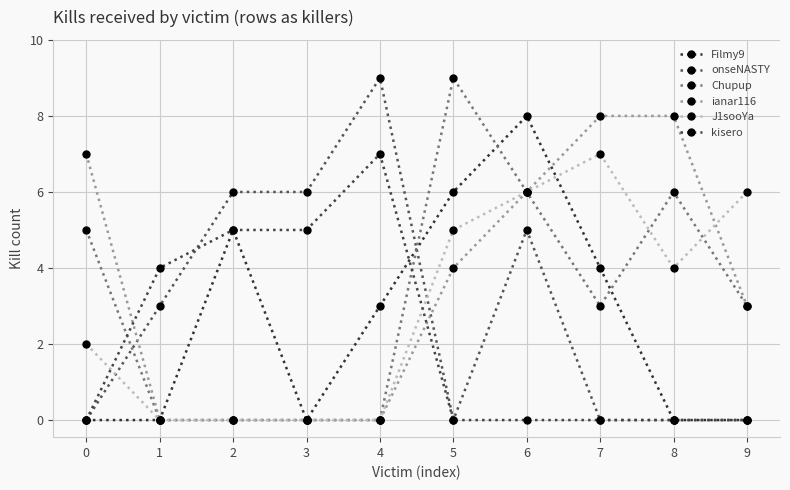

What is the difference between the Filmy9 values at 8 and 5?

6